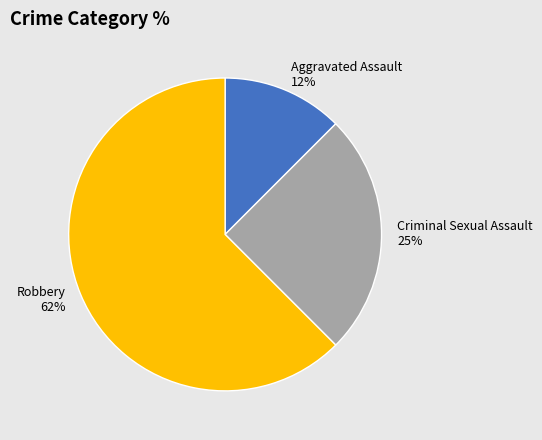

Count the number of slices in the pie.

3